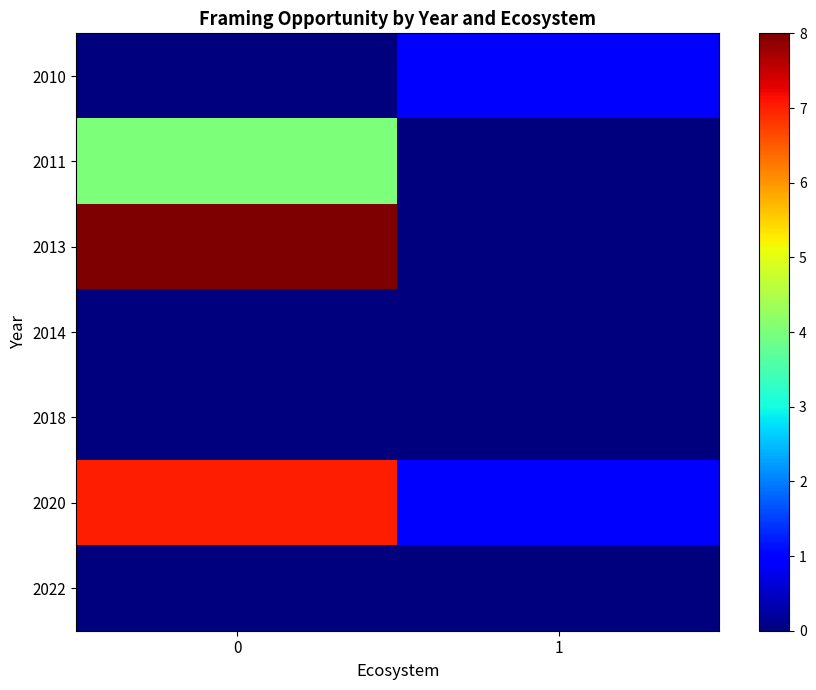

Reading left to right, extract all data points from this chart.

2010: 0=0	1=1
2011: 0=4	1=0
2013: 0=8	1=0
2014: 0=0	1=0
2018: 0=0	1=0
2020: 0=7	1=1
2022: 0=0	1=0